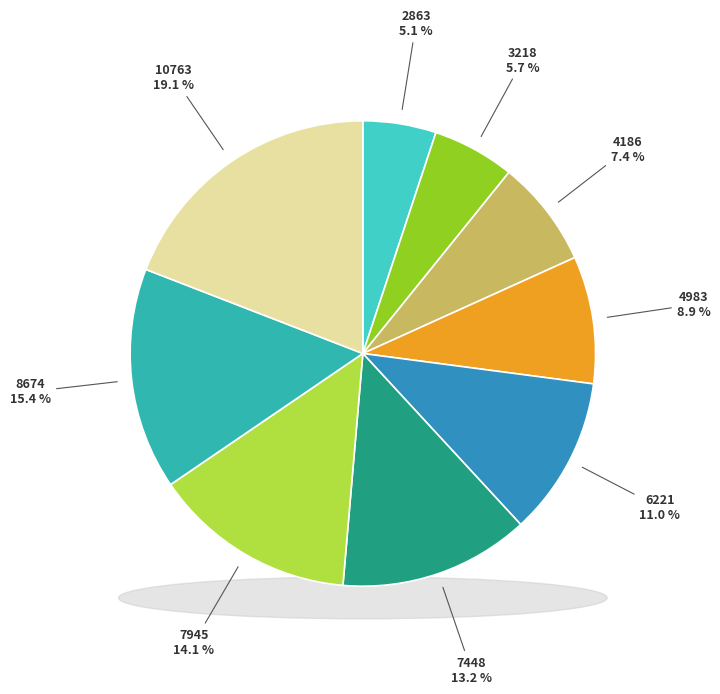

Is it true that 7448 is 13% of the pie?

True